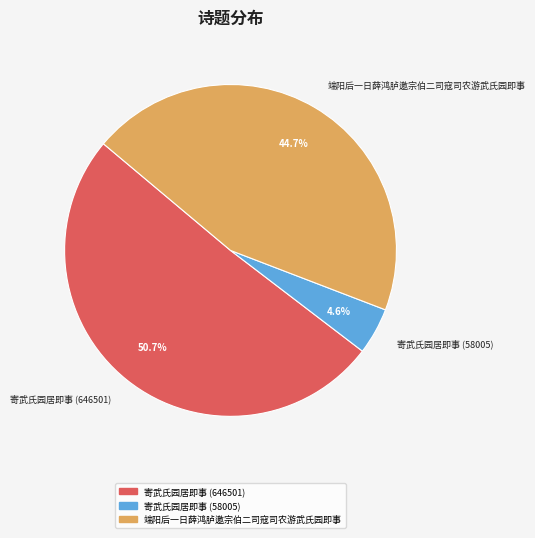

The 端阳后一日薛鸿胪邀宗伯二司寇司农游武氏园即事 slice represents 57% of the pie. True or false?

False